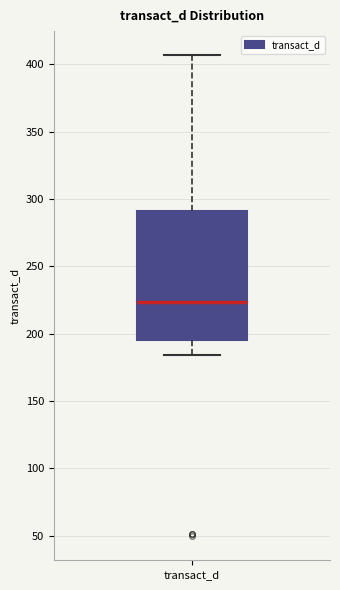

Transcribe this box plot: give where the median line is, the range the box spans, and where the two whiskers end, as read against the y-axis. The values are not printed on the chart, so give them approximately, as read against the axis.

median 225, box 195 to 290, whiskers 185 to 405